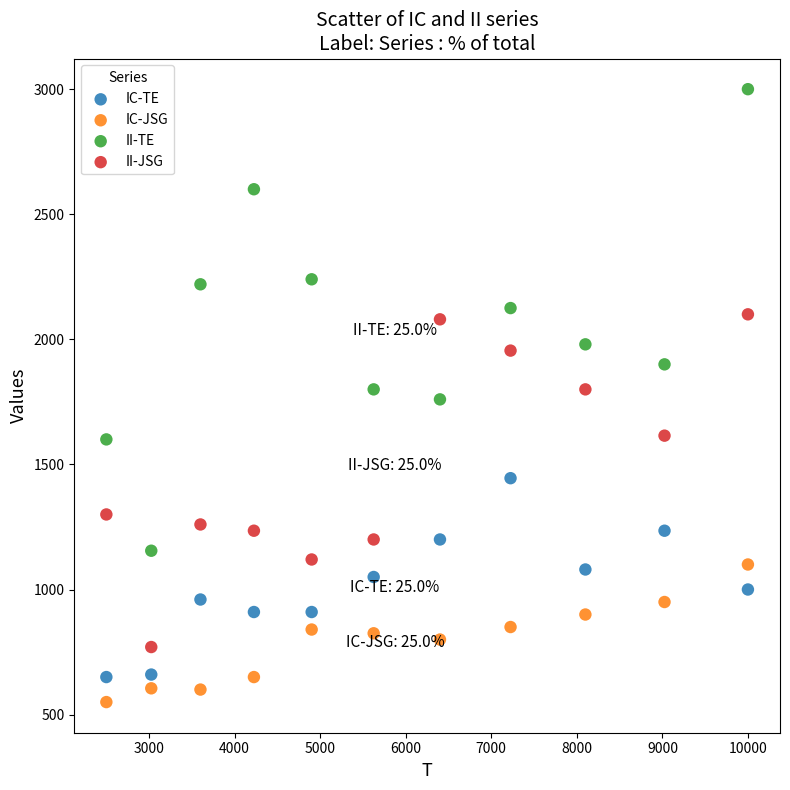

Which series contains the lowest Y value?

IC-JSG